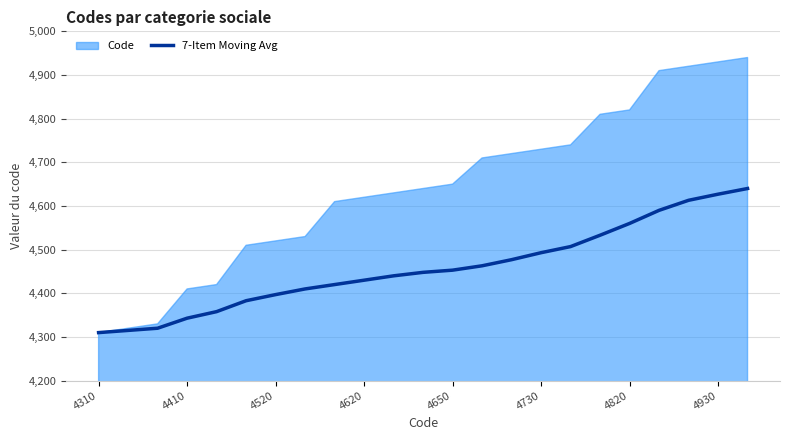

What is the difference between the values at 18 and 10?

120